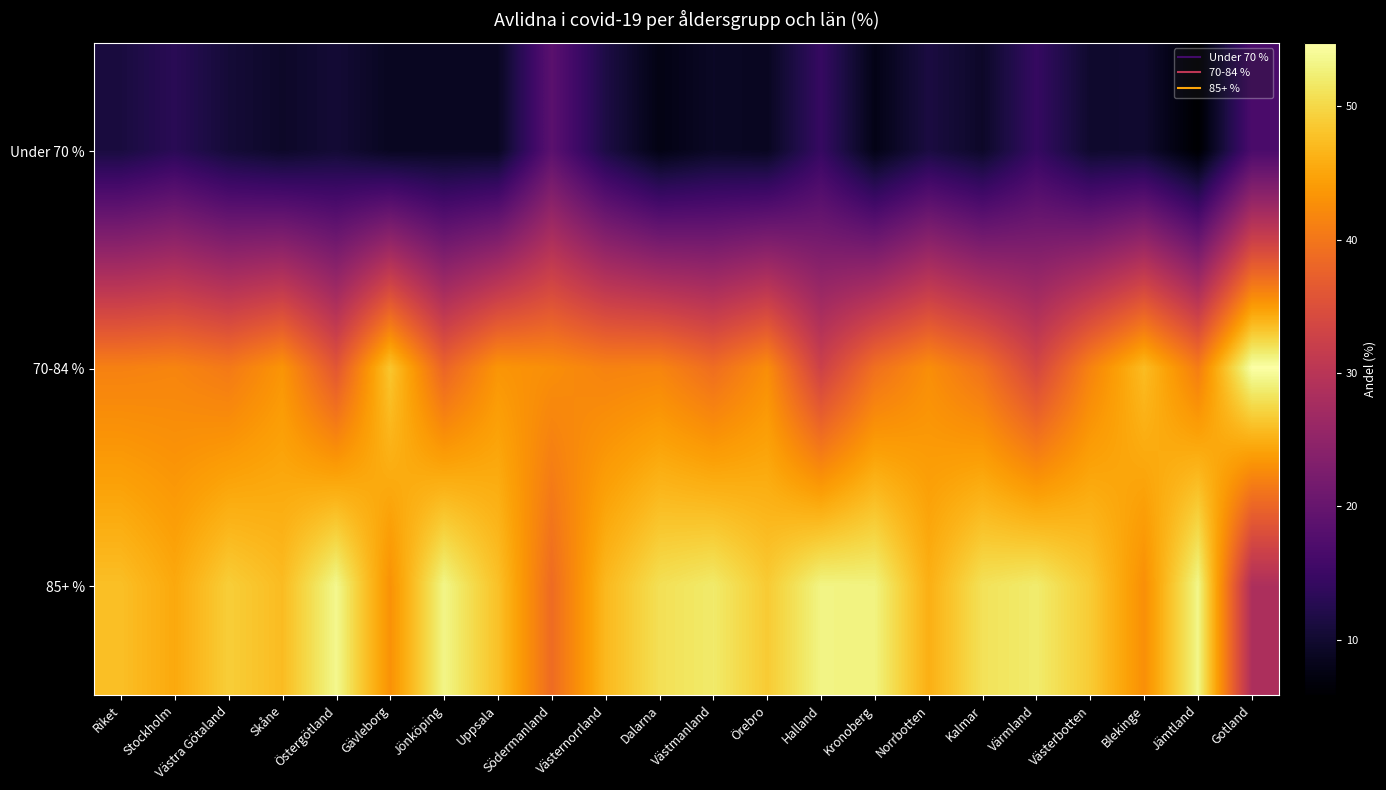

List the series in order of their peak value, highest first.

70-84 %, 85+ %, Under 70 %